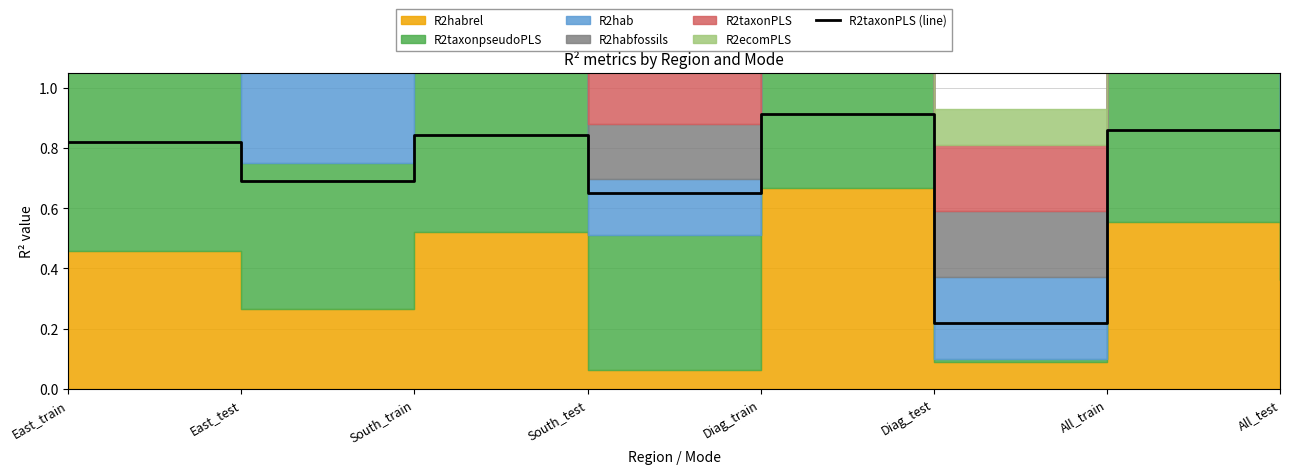

Reading left to right, transcribe all the data shown in this chart.

East_train=0.8	East_test=0.7	South_train=0.8	South_test=0.7	Diag_train=0.9	Diag_test=0.2	All_train=0.9	All_test=0.9